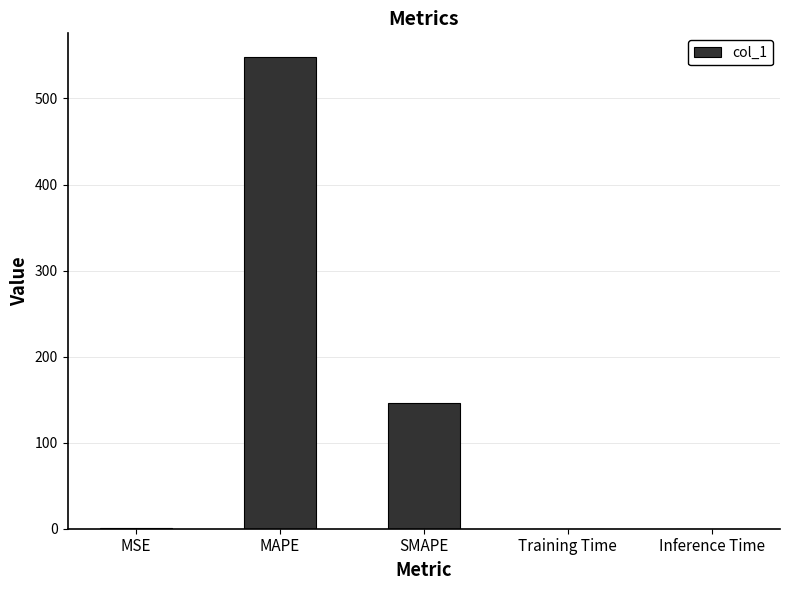

Which has a higher value, MAPE or MSE?

MAPE